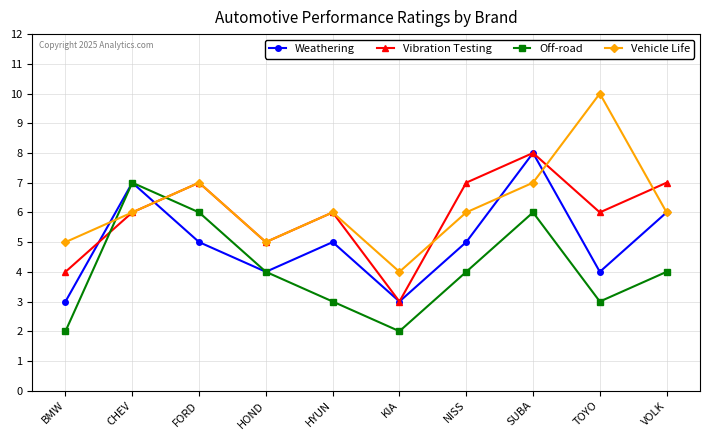

Reading left to right, list all the values displayed in this chart.

Weathering: BMW=3	CHEV=7	FORD=5	HOND=4	HYUN=5	KIA=3	NISS=5	SUBA=8	TOYO=4	VOLK=6
Vibration Testing: BMW=4	CHEV=6	FORD=7	HOND=5	HYUN=6	KIA=3	NISS=7	SUBA=8	TOYO=6	VOLK=7
Off-road: BMW=2	CHEV=7	FORD=6	HOND=4	HYUN=3	KIA=2	NISS=4	SUBA=6	TOYO=3	VOLK=4
Vehicle Life: BMW=5	CHEV=6	FORD=7	HOND=5	HYUN=6	KIA=4	NISS=6	SUBA=7	TOYO=10	VOLK=6